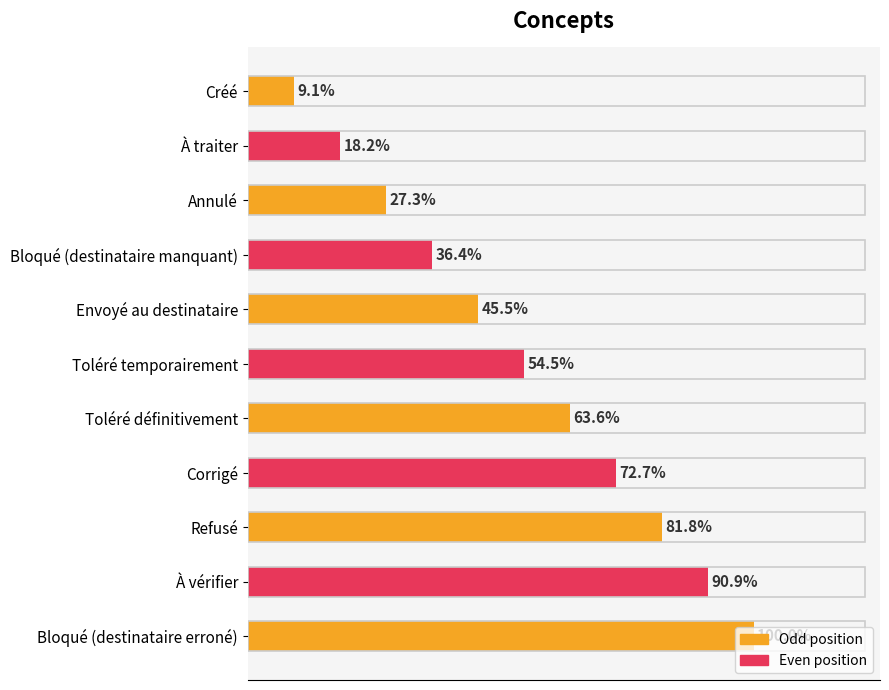

Does the chart contain any negative values?

No